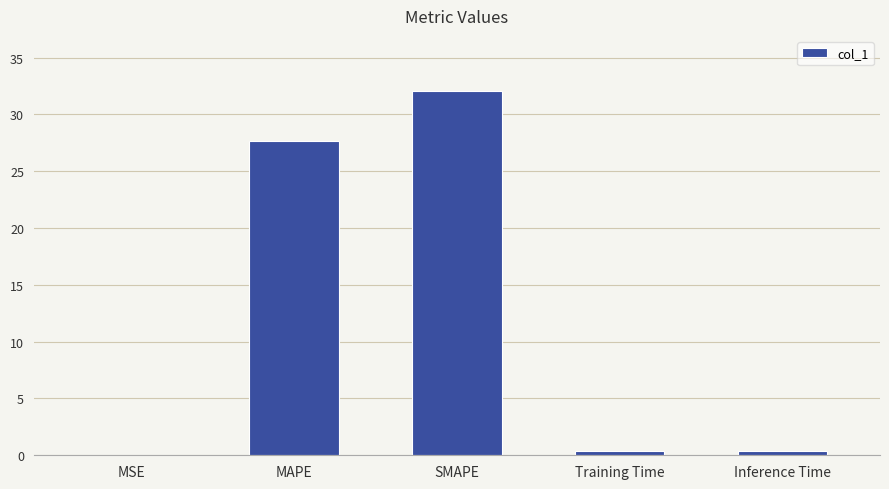

Where is the data nearest to the value 16?

MAPE